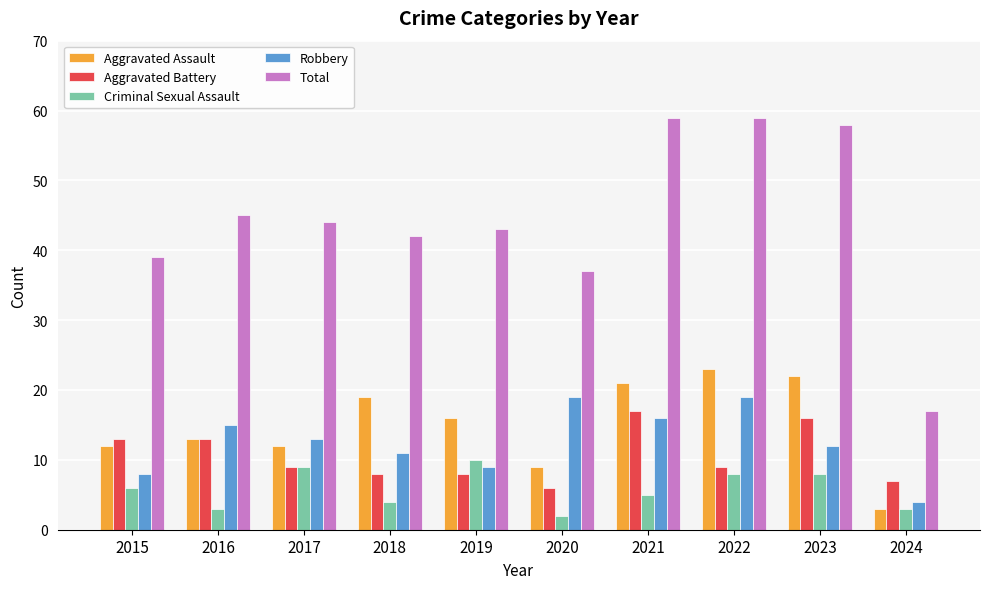

Which series changed the most between 2015 and 2024?

Total